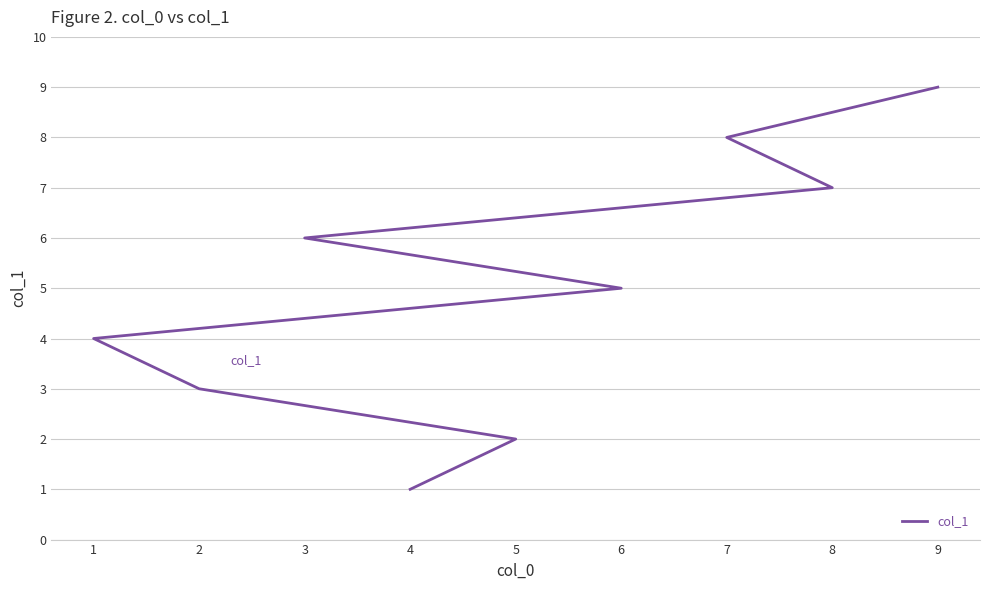

The chart shows a value of 4 at 8. True or false?

False